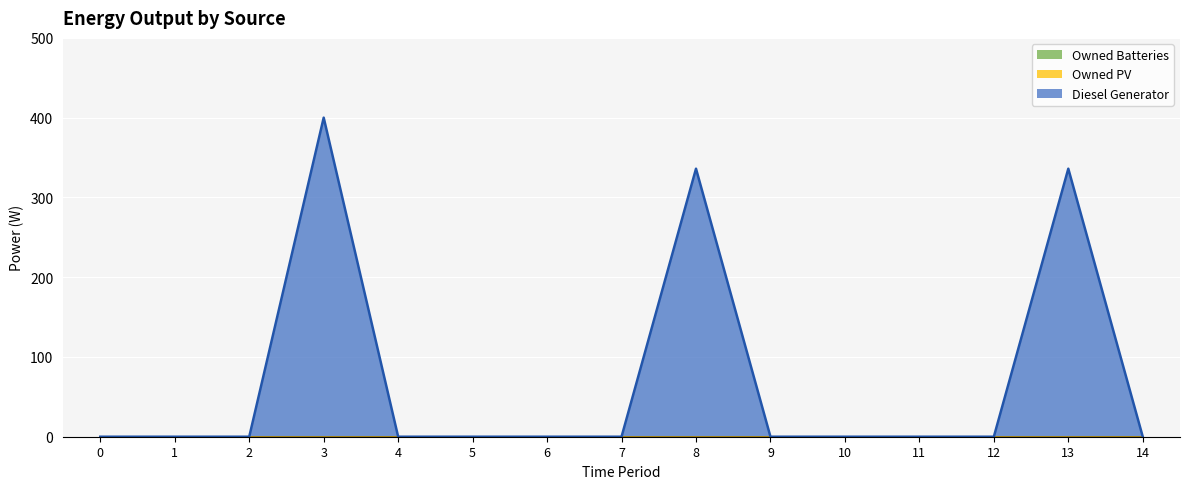

What is the sum of all Diesel Generator values?

1072